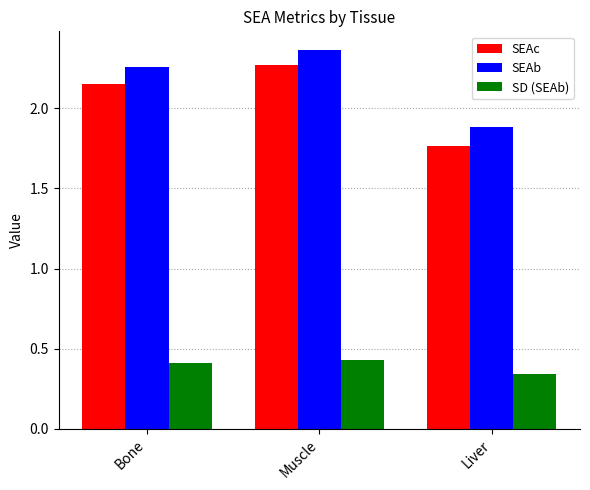

What is the spread (max minus min) of values at Liver?

1.5